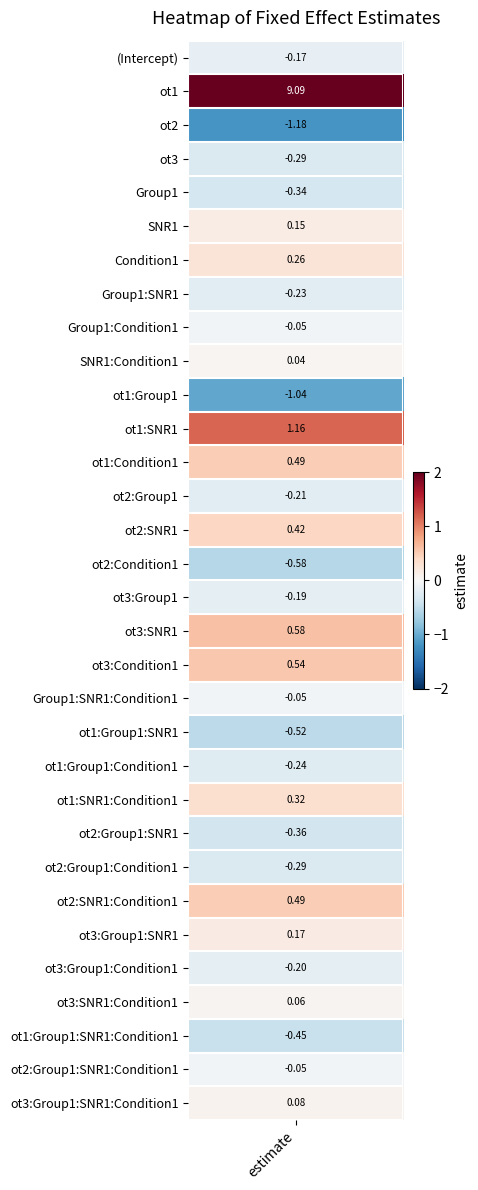

Which category has the lowest value across all series?

ot2